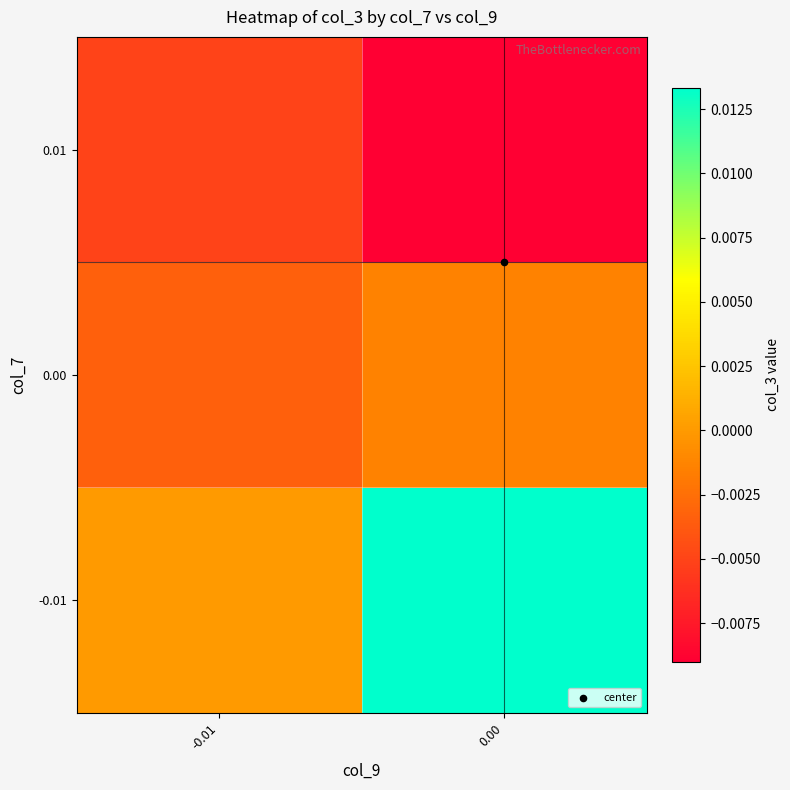

Count the number of categories in the chart.

2